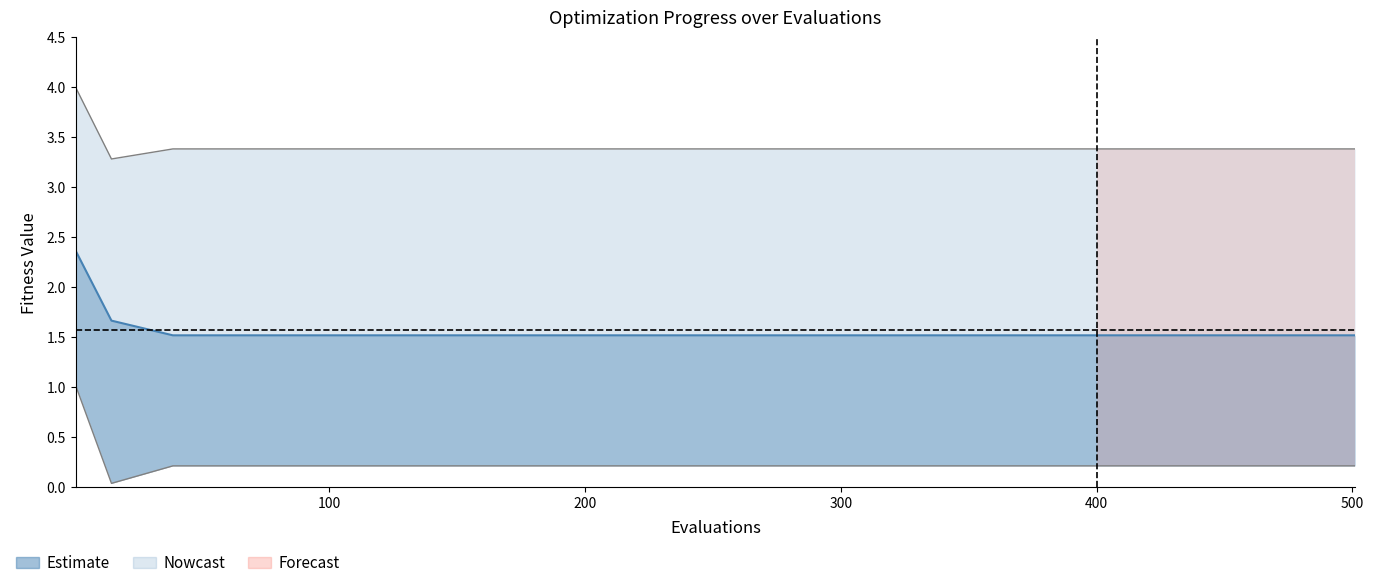

What is the average value?

1.6